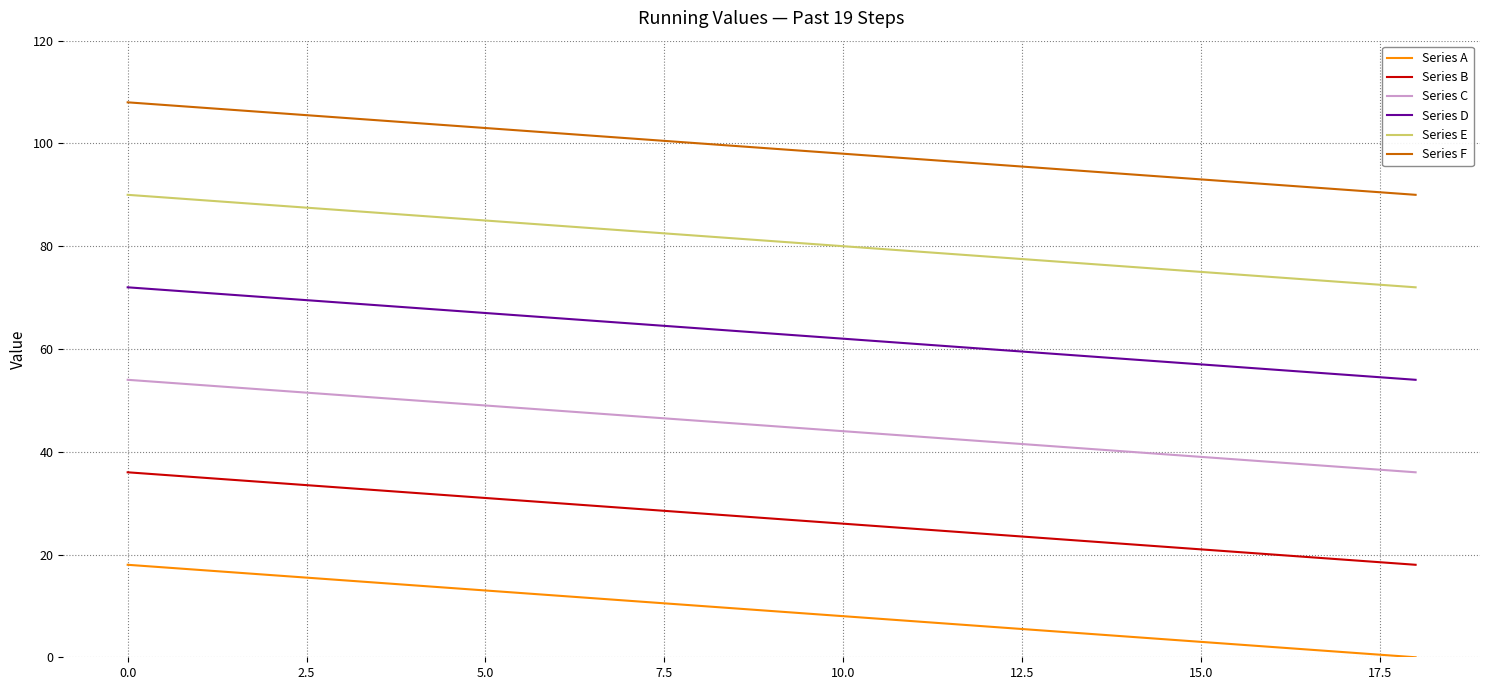

True or false: Series E and Series F intersect in this chart.

False